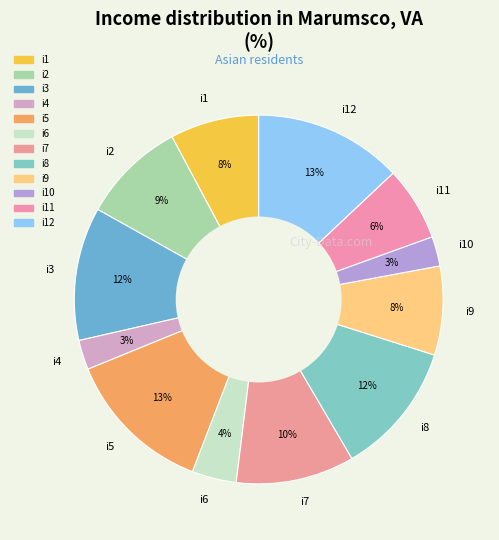

To the nearest percent, what is the average slice percentage?

8%